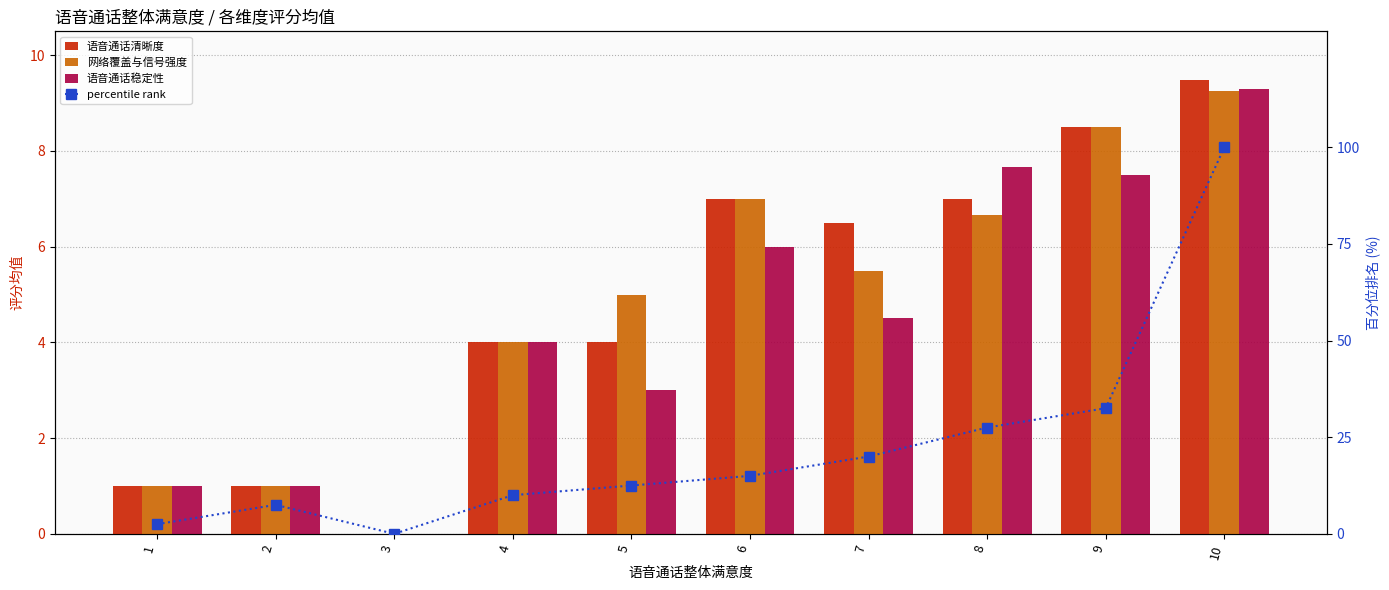

At which label does 语音通话清晰度 first exceed 6?

6